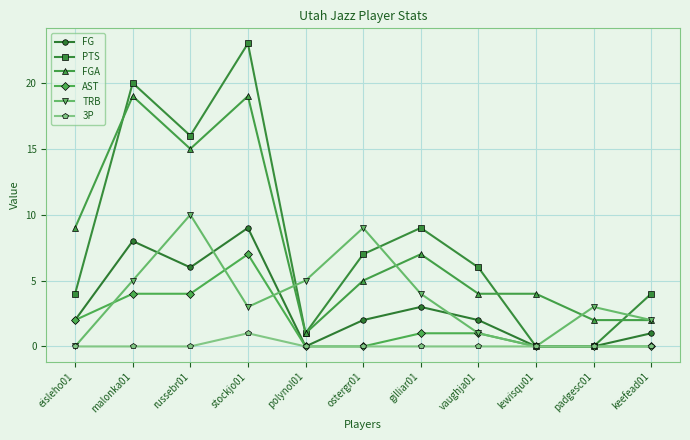

After their last crossing, which series has the higher values: AST or TRB?

TRB